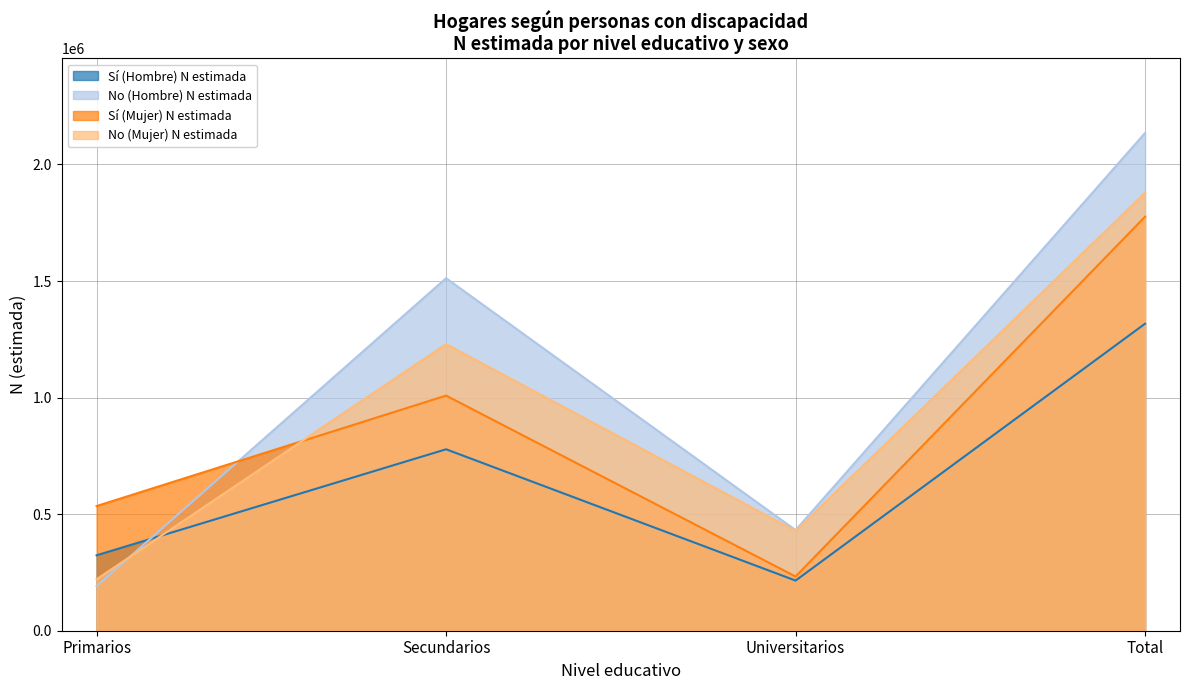

List the labels in order of Sí (Mujer) N estimada value, largest first.

Total, Secundarios, Primarios, Universitarios